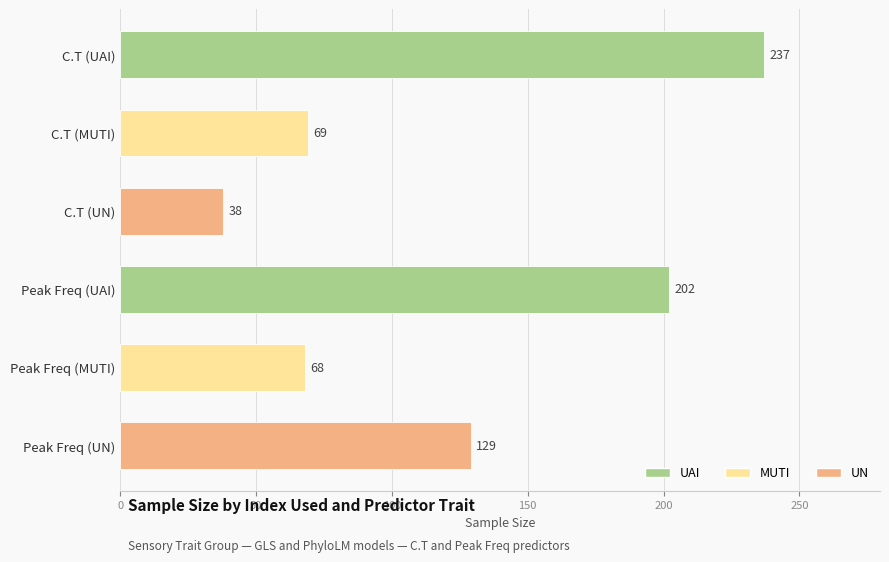

Reading top to bottom, list all the values displayed in this chart.

C.T (UAI)=237	C.T (MUTI)=69	C.T (UN)=38	Peak Freq (UAI)=202	Peak Freq (MUTI)=68	Peak Freq (UN)=129